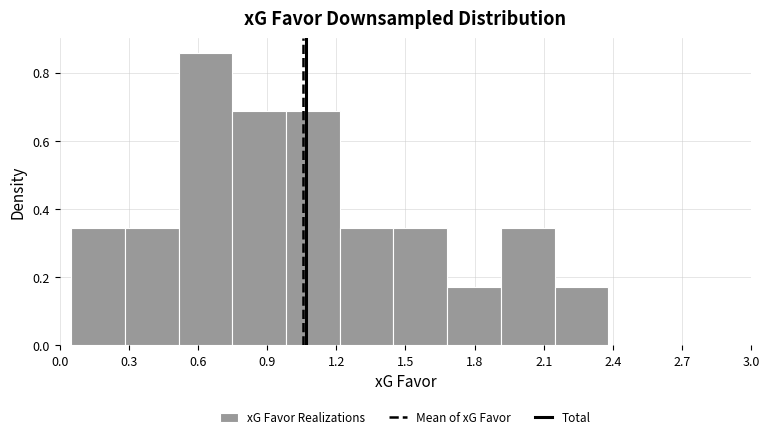

Reading left to right, list every bar in this chart as the range it spans on the x-axis followed by its height. Neither the bar edges nor the heights are printed on the chart, so give them approximately, as read against the axes.

0.05 to 0.30: 0.34
0.30 to 0.50: 0.34
0.50 to 0.75: 0.86
0.75 to 1.00: 0.68
1.00 to 1.20: 0.68
1.20 to 1.45: 0.34
1.45 to 1.70: 0.34
1.70 to 1.90: 0.18
1.90 to 2.15: 0.34
2.15 to 2.40: 0.18